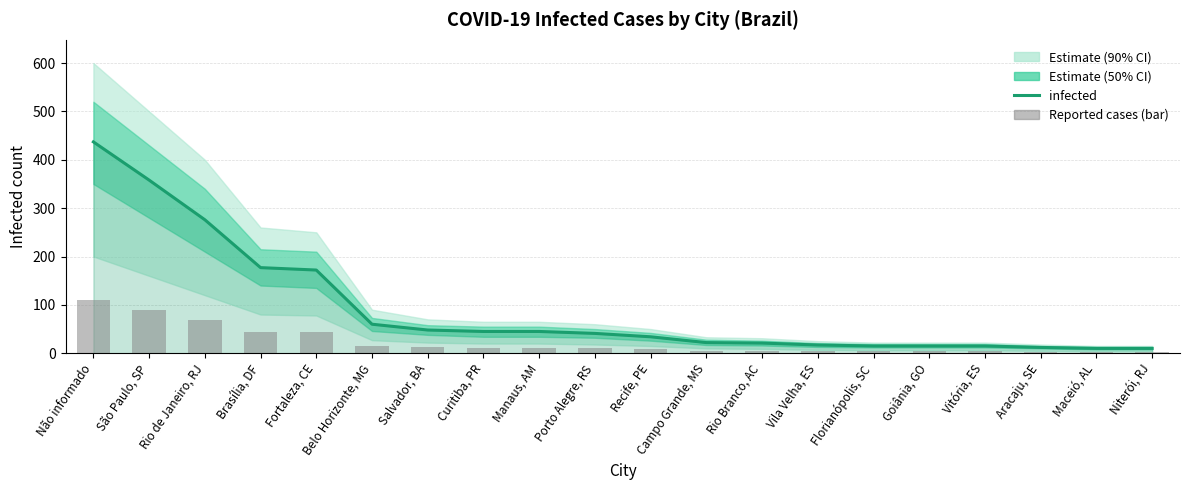

What is the difference between the maximum and second lowest values in the infected series?

427.0